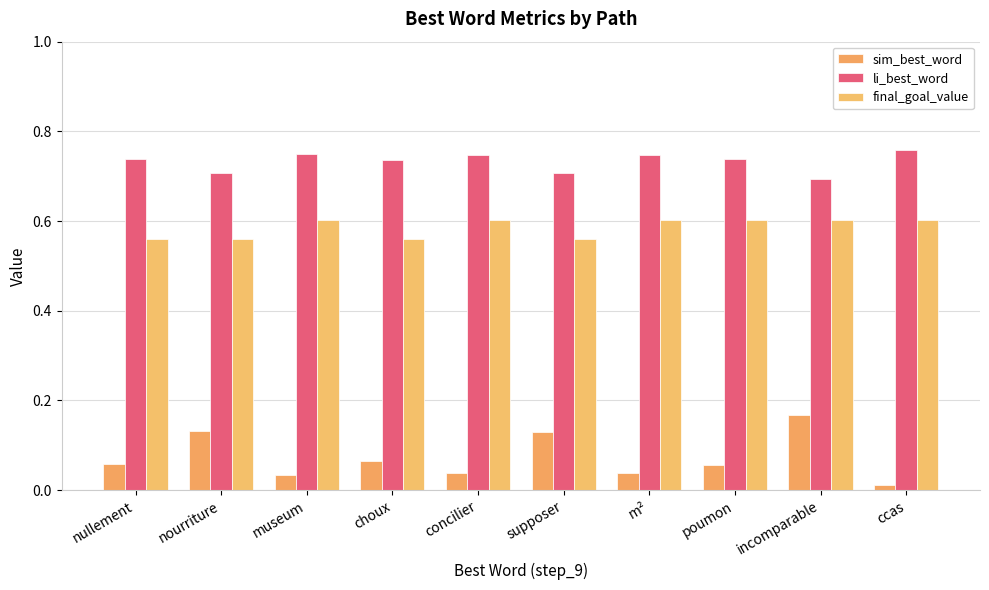

Reading left to right, transcribe all the data shown in this chart.

sim_best_word: nullement=0.1	nourriture=0.1	museum=0.0	choux=0.1	concilier=0.0	supposer=0.1	m²=0.0	poumon=0.1	incomparable=0.2	ccas=0.0
li_best_word: nullement=0.7	nourriture=0.7	museum=0.7	choux=0.7	concilier=0.7	supposer=0.7	m²=0.7	poumon=0.7	incomparable=0.7	ccas=0.8
final_goal_value: nullement=0.6	nourriture=0.6	museum=0.6	choux=0.6	concilier=0.6	supposer=0.6	m²=0.6	poumon=0.6	incomparable=0.6	ccas=0.6